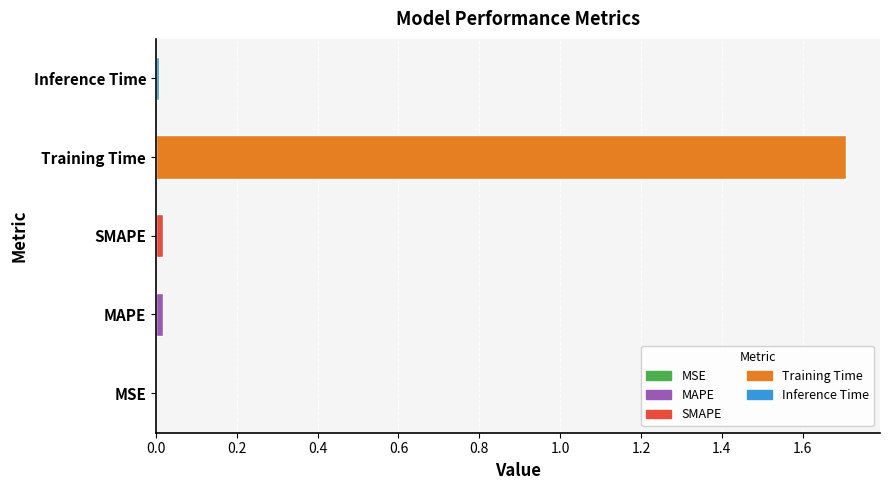

The chart shows a value of 0.0 at MAPE. True or false?

True